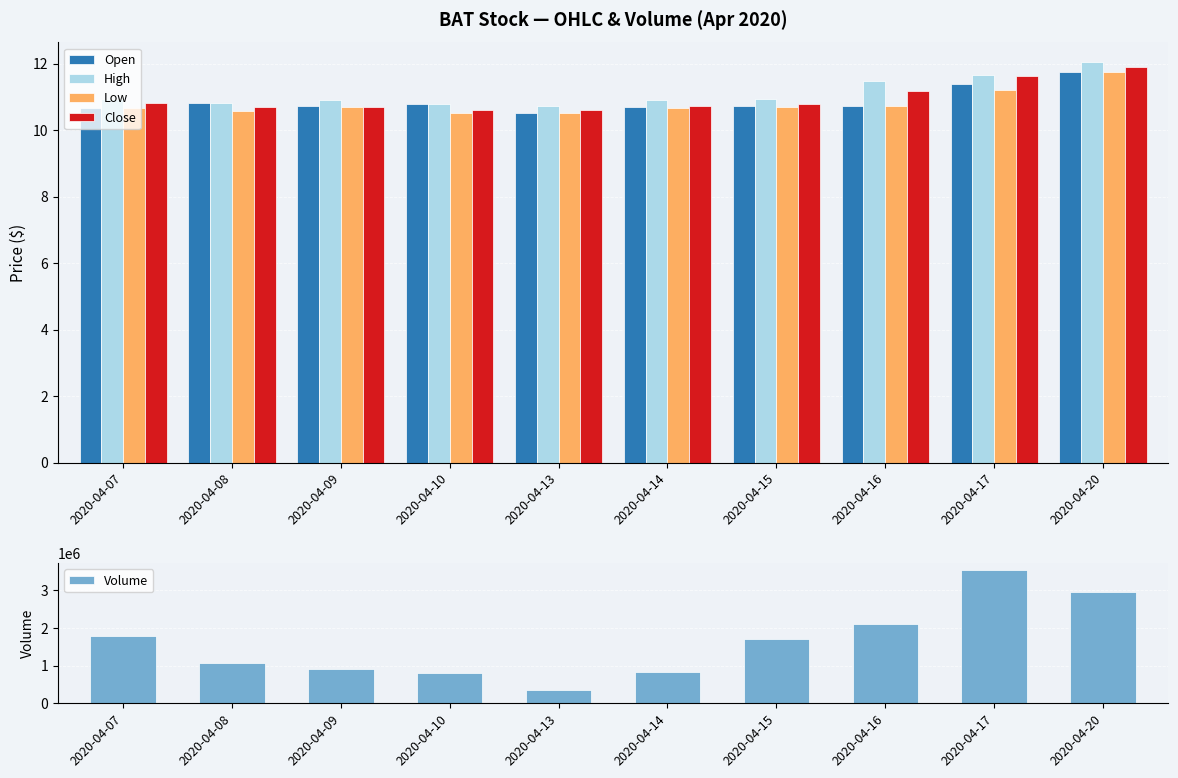

Which category has the highest value in the Open series?

2020-04-20